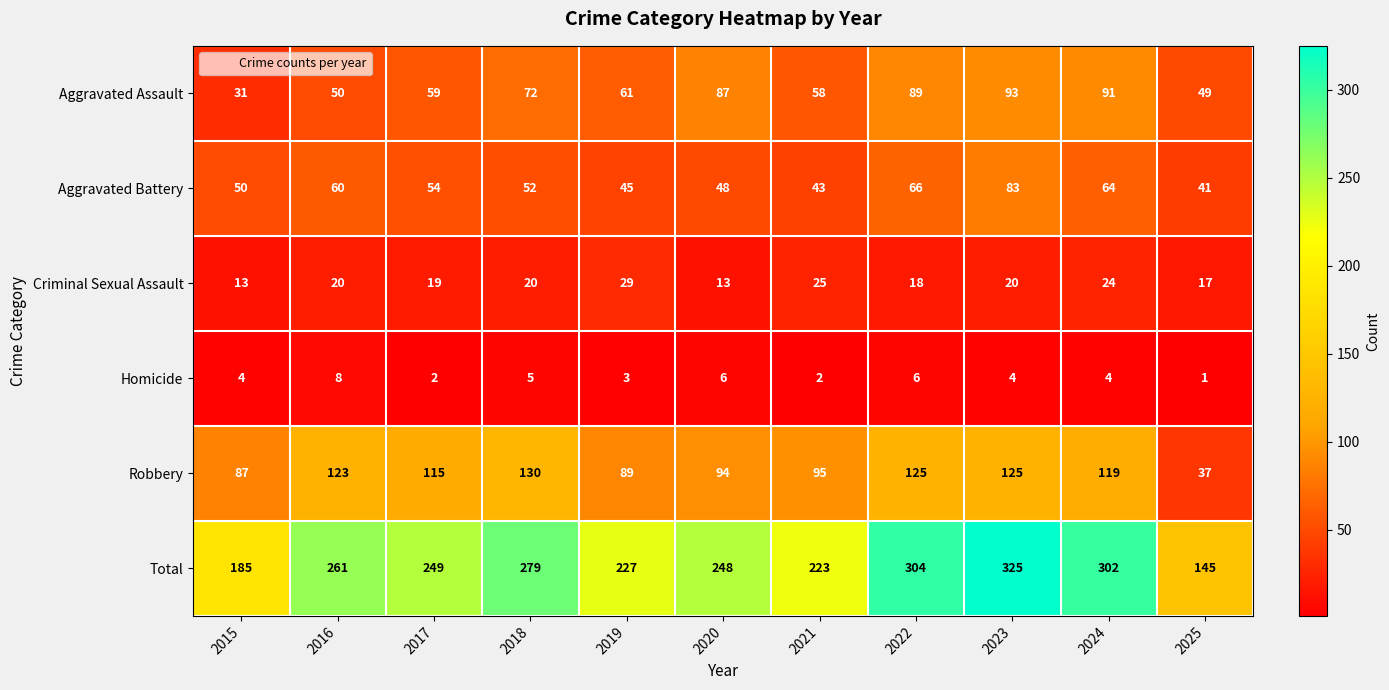

List the labels in order of Aggravated Battery value, largest first.

2023, 2022, 2024, 2016, 2017, 2018, 2015, 2020, 2019, 2021, 2025